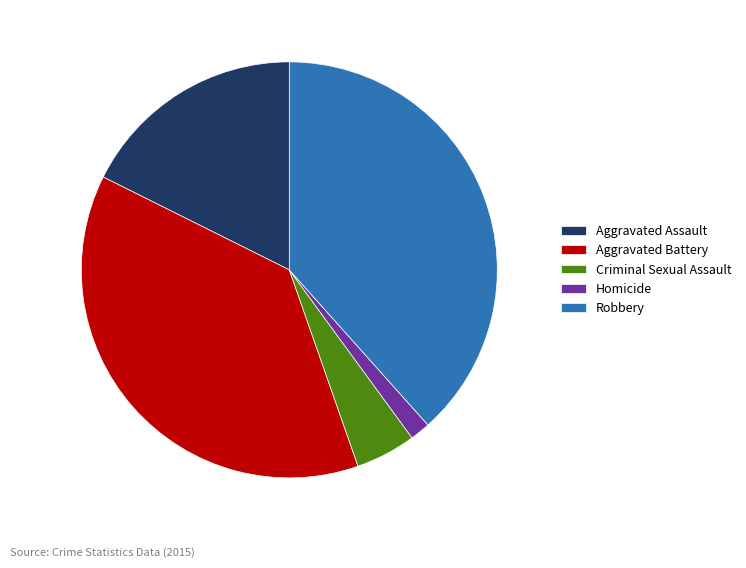

The Homicide slice represents 14% of the pie. True or false?

False